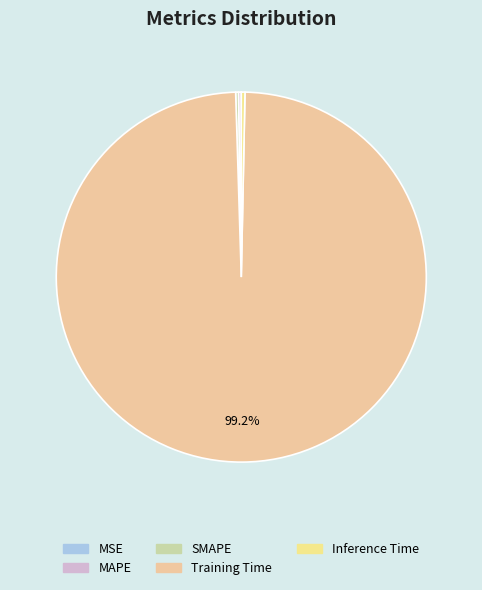

Is SMAPE the majority of the pie?

No